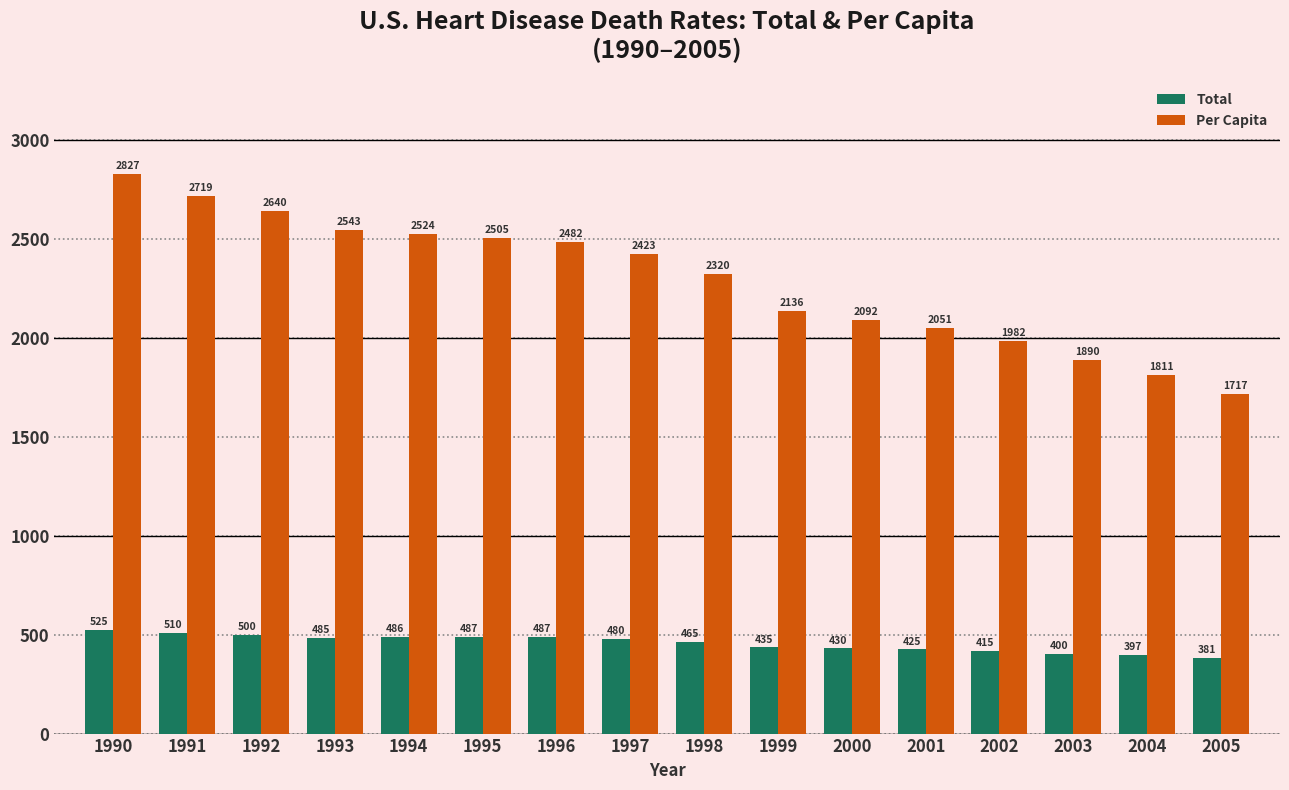

Which series has the largest range (max minus min)?

Per Capita